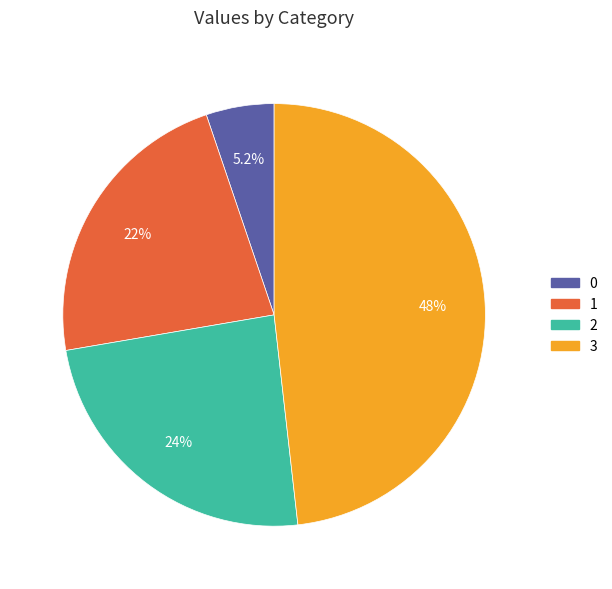

To the nearest percent, what portion does 3 represent?

48%